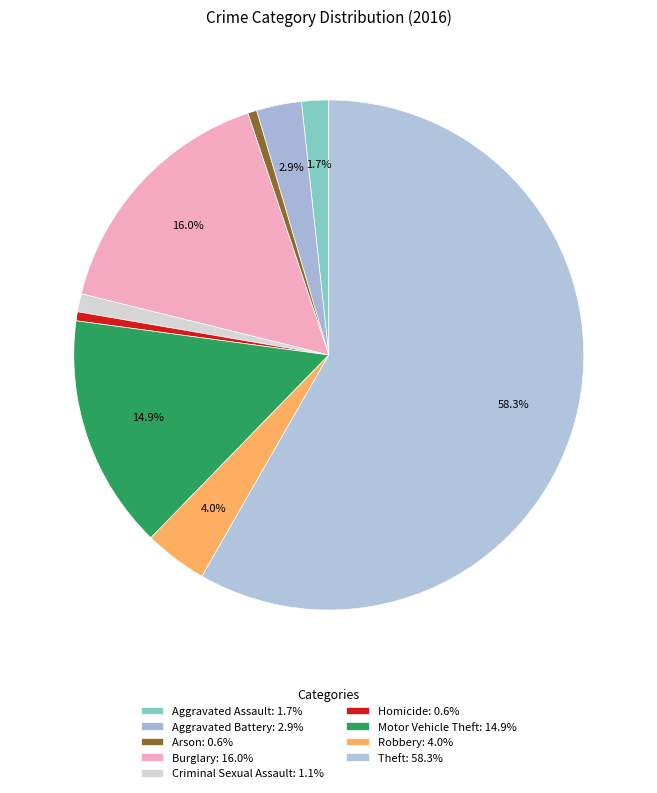

To the nearest percent, what is the difference between the Aggravated Assault and Theft slice percentages?

57%